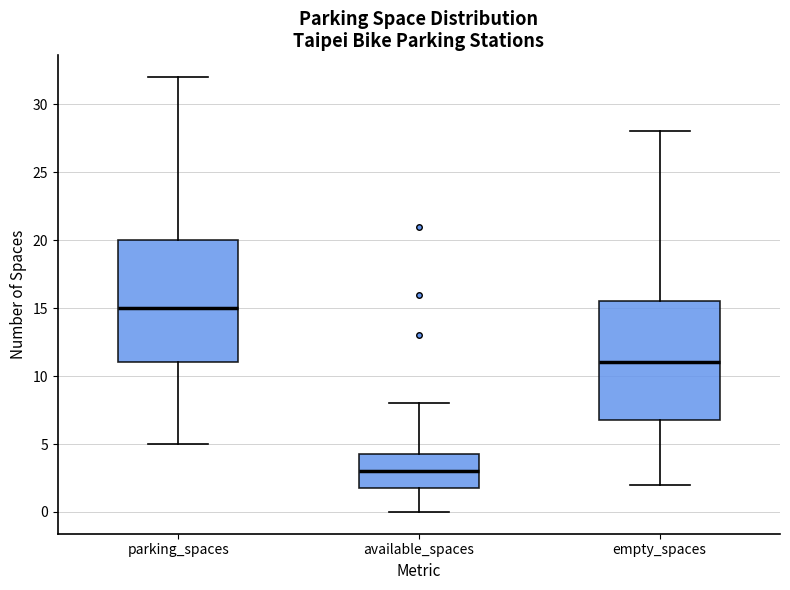

Reading left to right, read every box against the y-axis: the position of its median line, the range the box covers, and the ends of its whiskers. The values are not printed on the chart, so give them approximately, as read against the axis.

parking_spaces: median 15.0, box 11.0 to 20.0, whiskers 5.0 to 32.0
available_spaces: median 3.0, box 2.0 to 4.5, whiskers 0.0 to 8.0
empty_spaces: median 11.0, box 7.0 to 15.5, whiskers 2.0 to 28.0